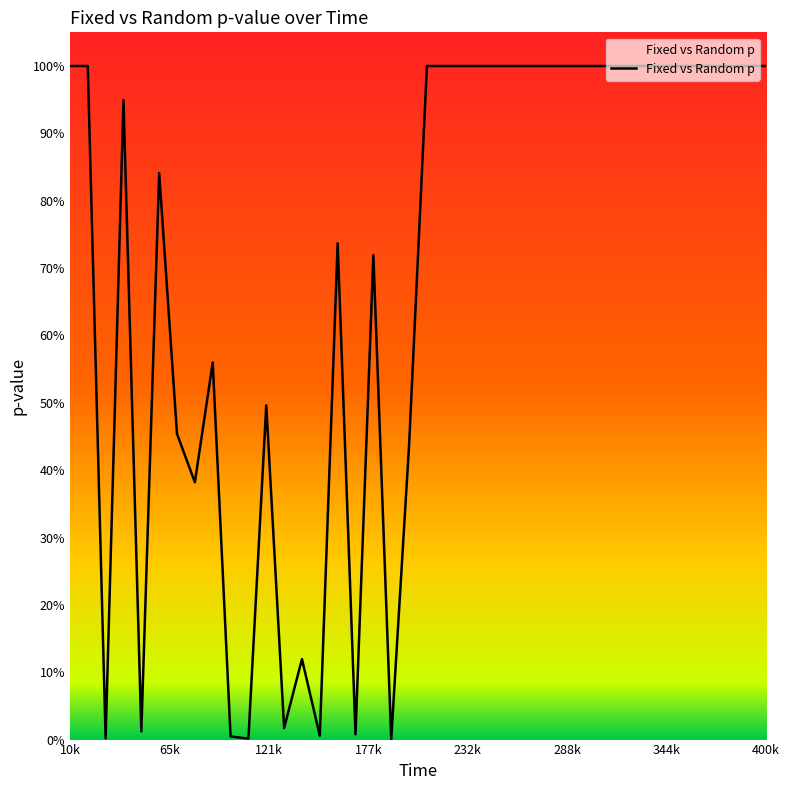

Is this an area chart (filled region under the line)?

Yes